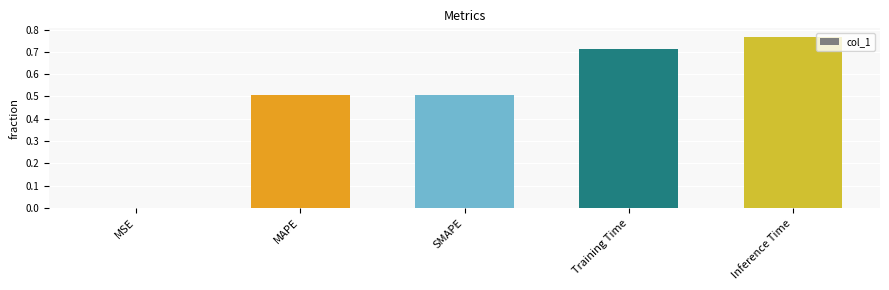

True or false: the data shows 0.3 at Training Time.

False